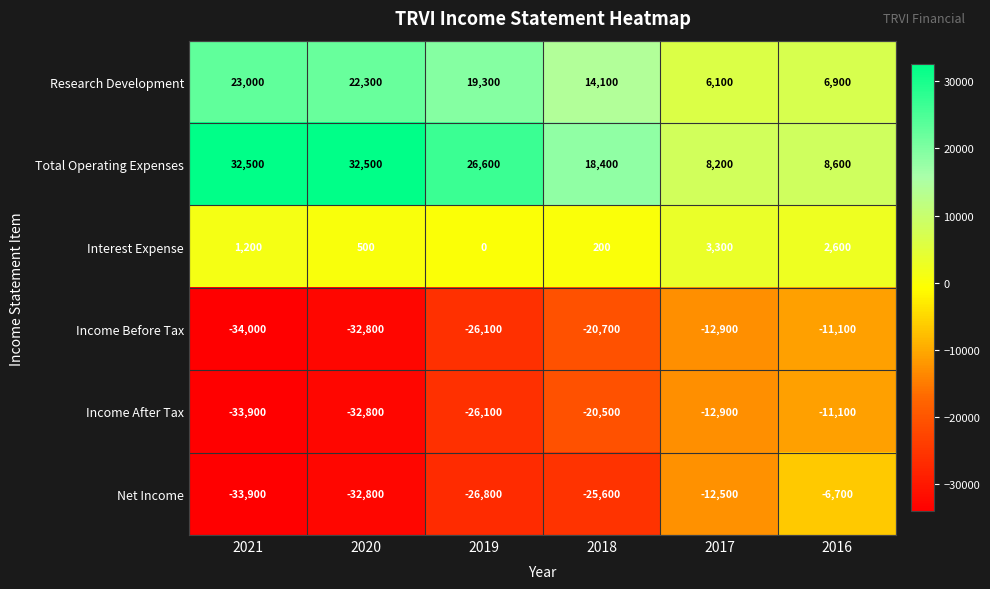

Is it true that Research Development equals 32975 at 2019?

False